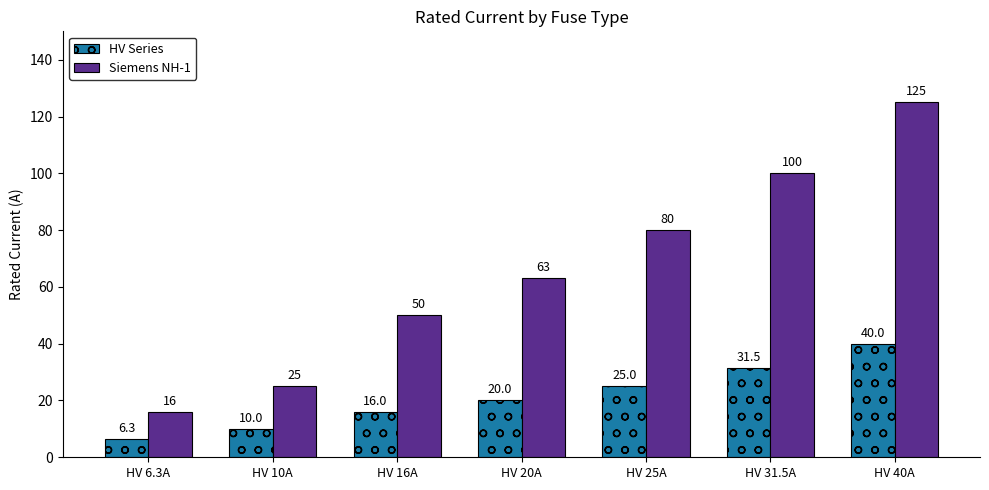

Which label corresponds to the smallest value in the chart?

HV 6.3A